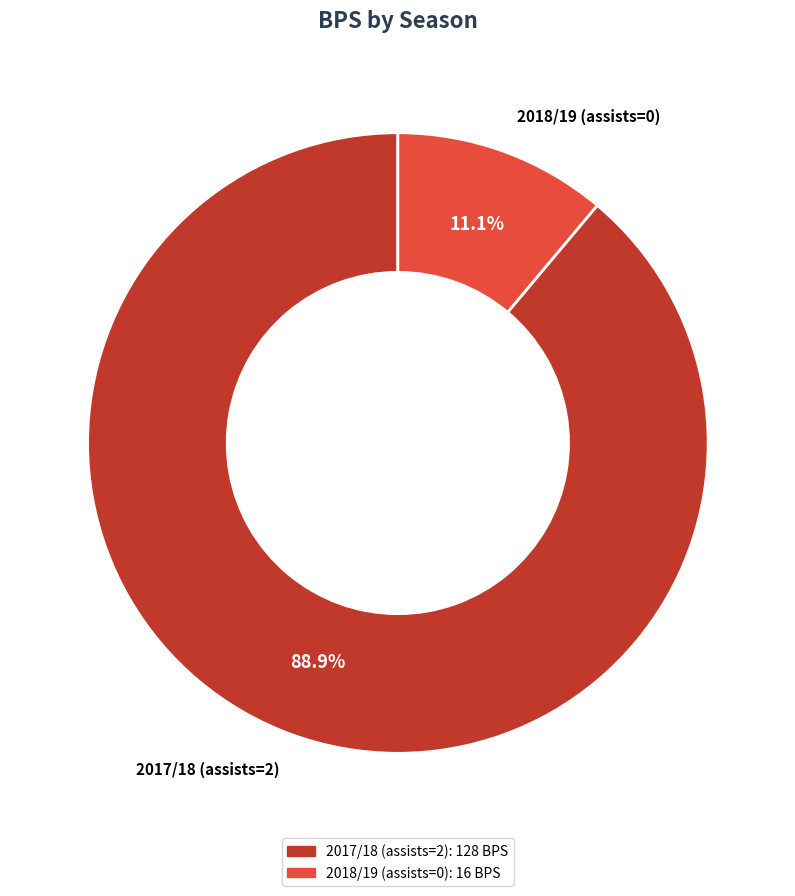

Does 2018/19 (assists=0) account for over 50% of the chart?

No